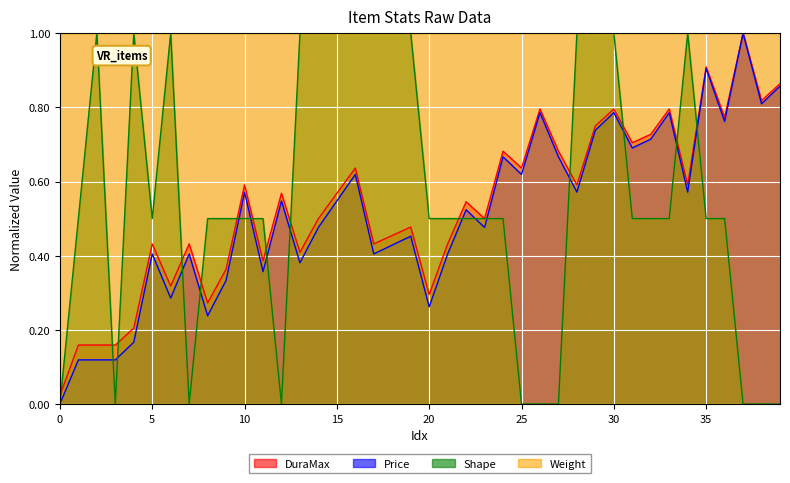

How many positive values does the Shape series have?

30